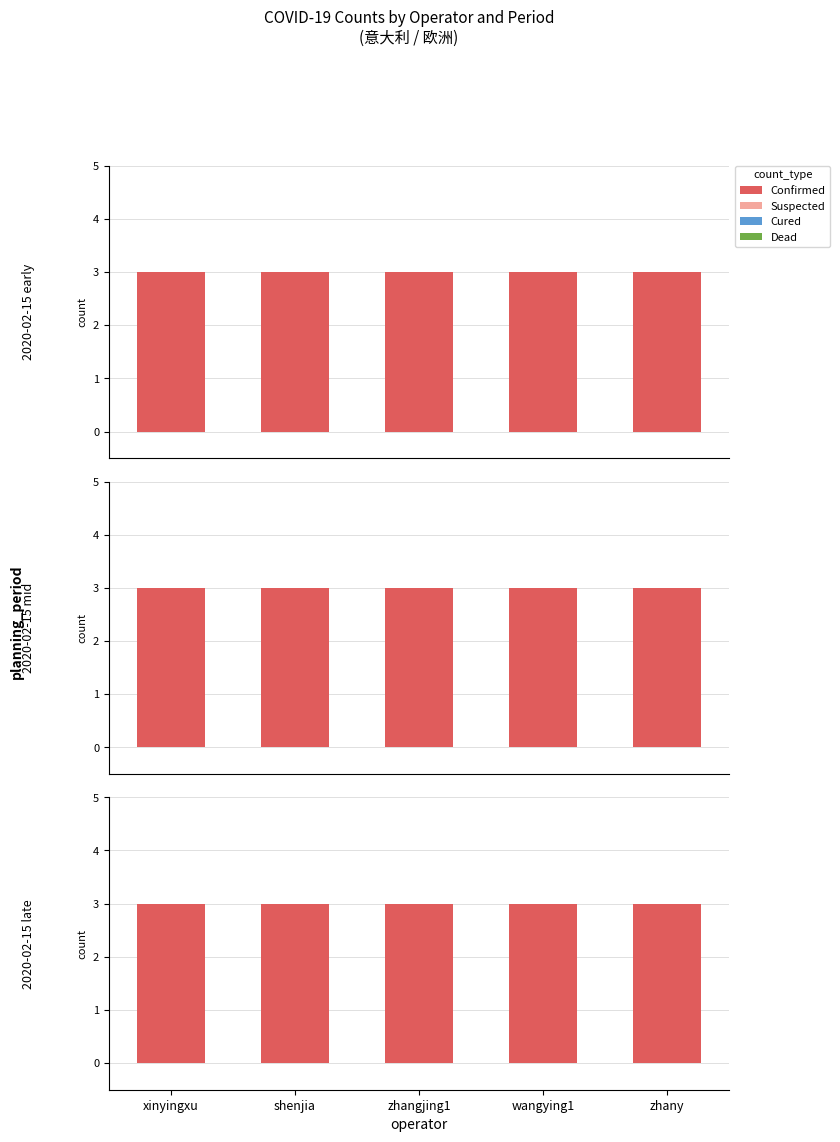

At which category does the chart reach its minimum across all series?

xinyingxu